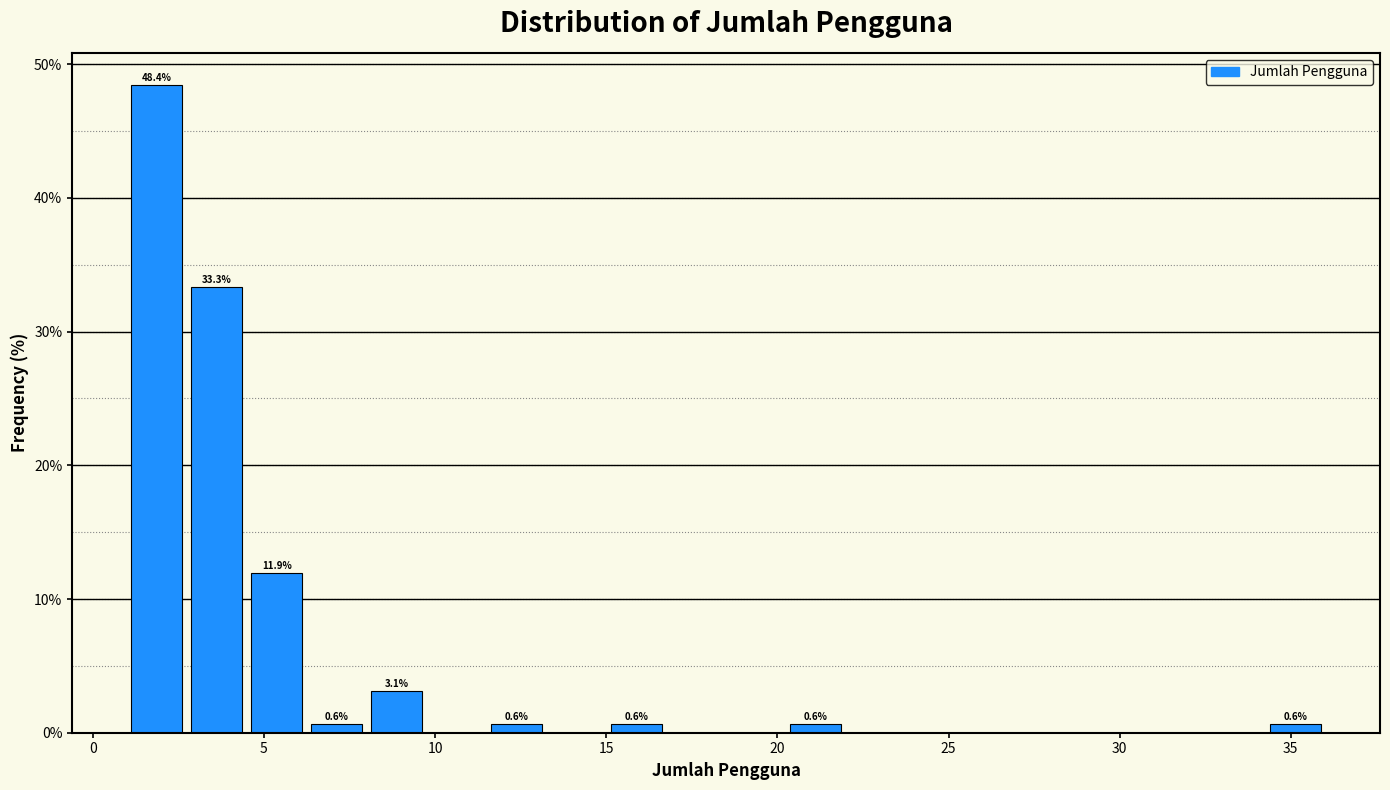

Around what value on the x-axis is the tallest bar? Give the approximate position of its centre, as read against the axis.

2.0